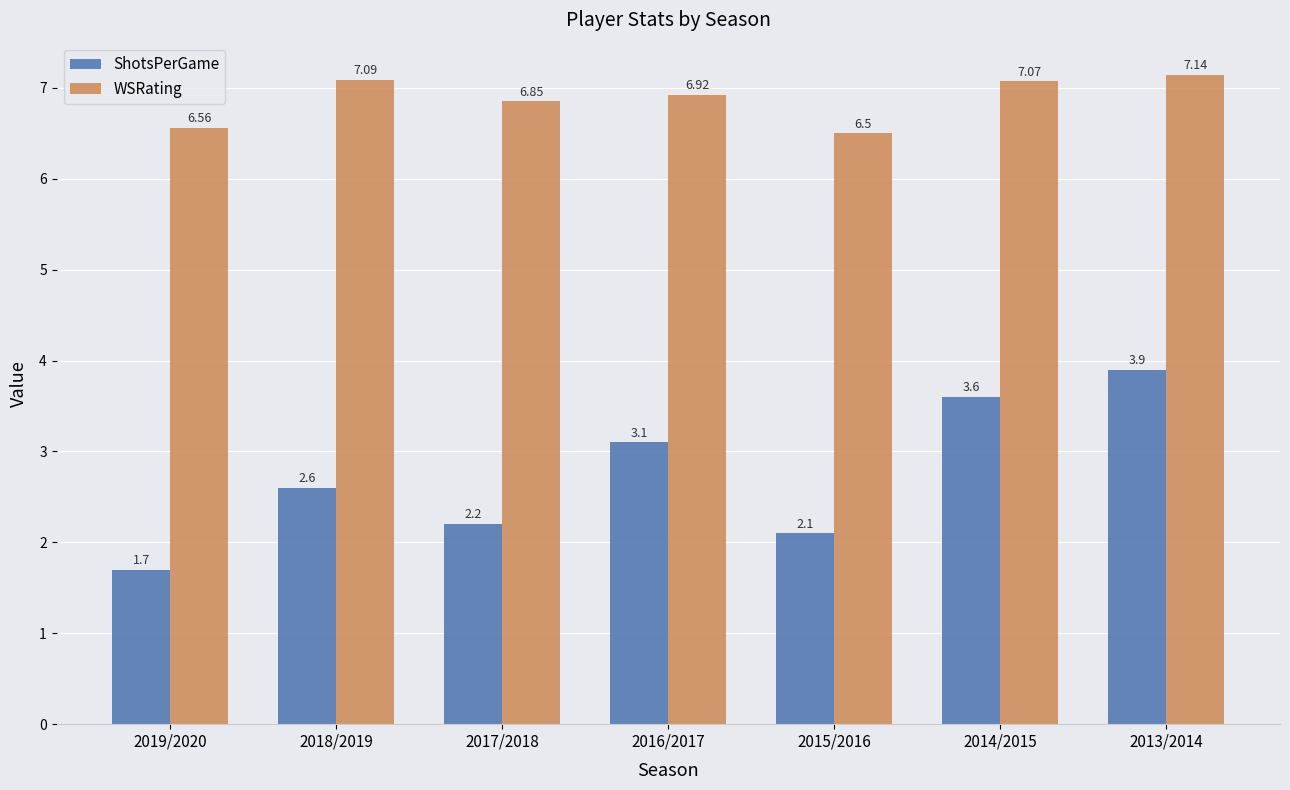

What is the label of the 2nd bar from the left?

2018/2019